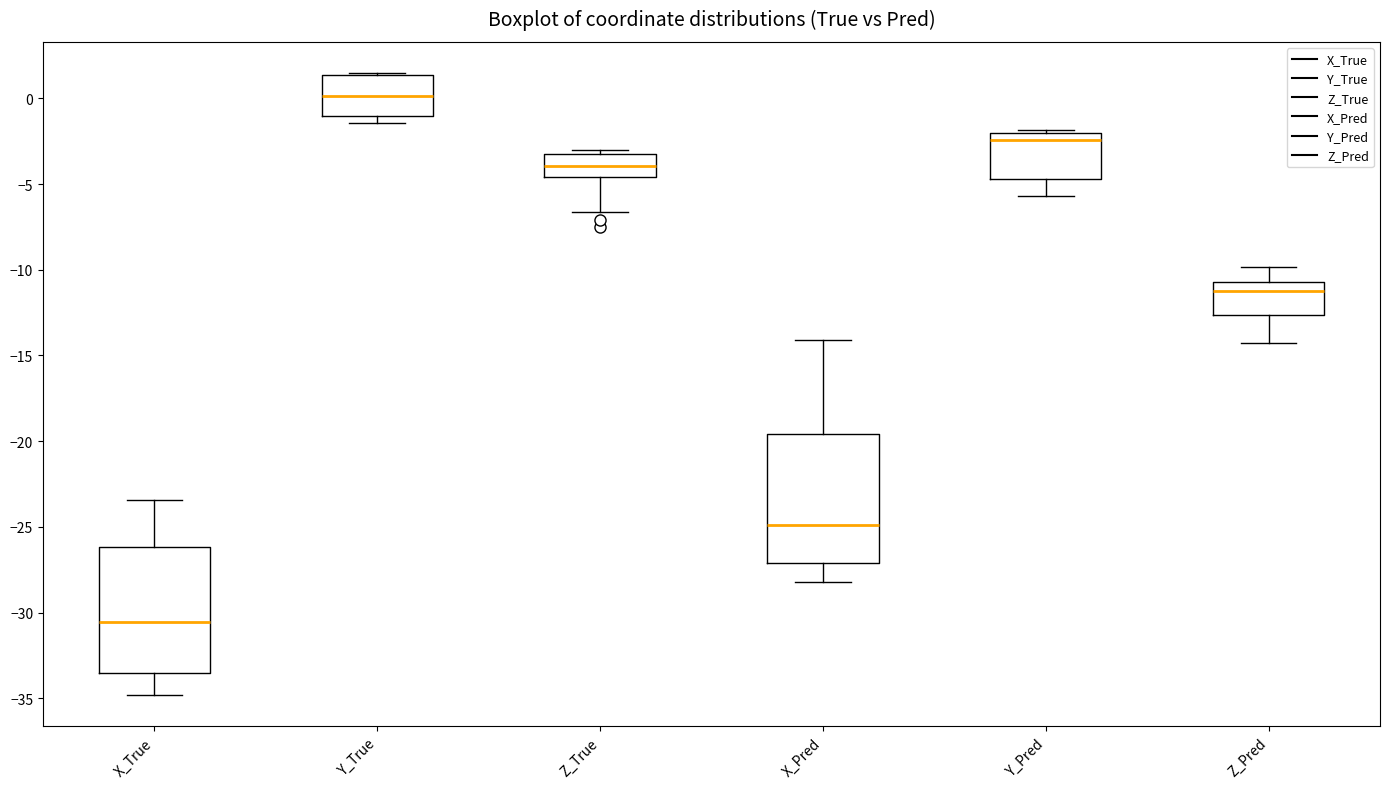

Reading left to right, transcribe this box plot: for each box, give where its median line is, the range the box spans, and where its two whiskers end, as read against the y-axis. The values are not printed on the chart, so give them approximately, as read against the axis.

X_True: median -30.5, box -33.5 to -26.0, whiskers -35.0 to -23.5
Y_True: median 0.0, box -1.0 to 1.5, whiskers -1.5 to 1.5
Z_True: median -4.0, box -4.5 to -3.5, whiskers -6.5 to -3.0
X_Pred: median -25.0, box -27.0 to -19.5, whiskers -28.0 to -14.0
Y_Pred: median -2.5, box -4.5 to -2.0, whiskers -5.5 to -2.0 (just above the box's upper edge)
Z_Pred: median -11.5, box -12.5 to -10.5, whiskers -14.5 to -10.0